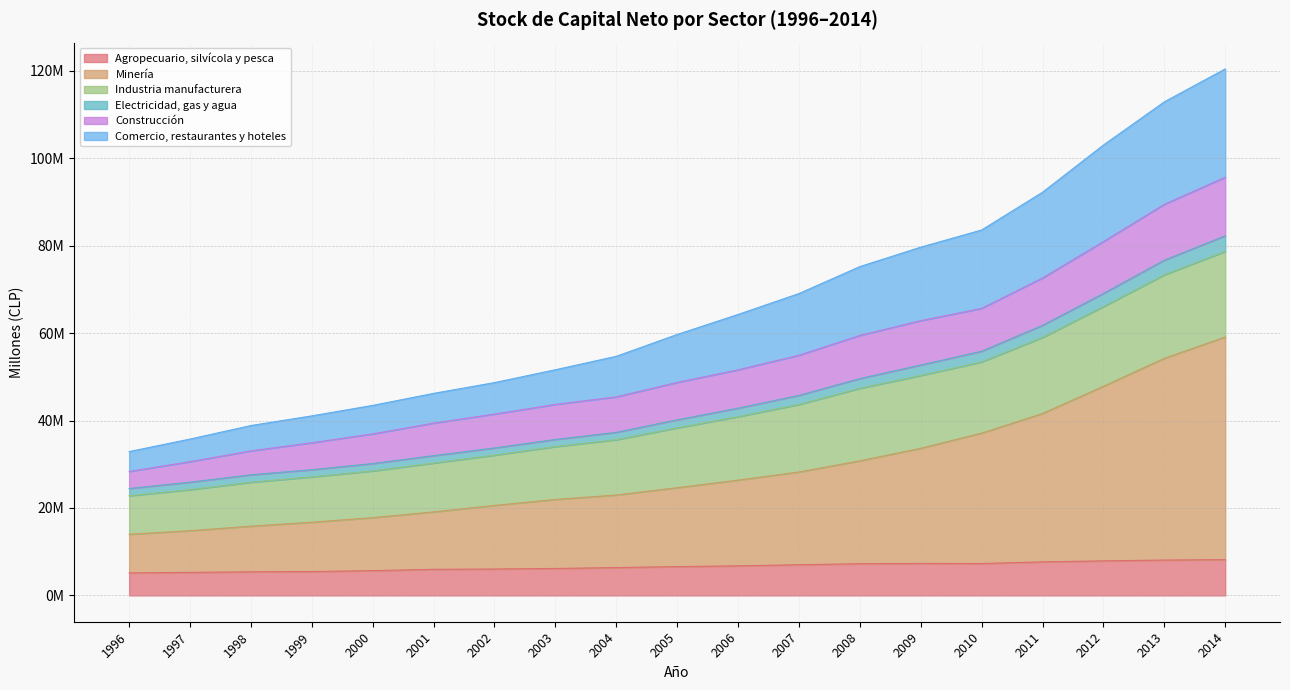

What are all the series names shown in the legend?

Agropecuario, silvícola y pesca, Minería, Industria manufacturera, Electricidad, gas y agua, Construcción, Comercio, restaurantes y hoteles